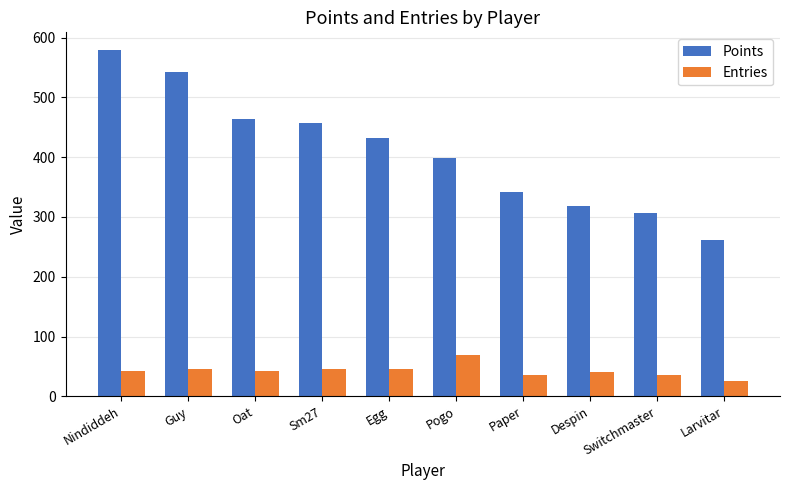

Which series has the largest total across all categories?

Points